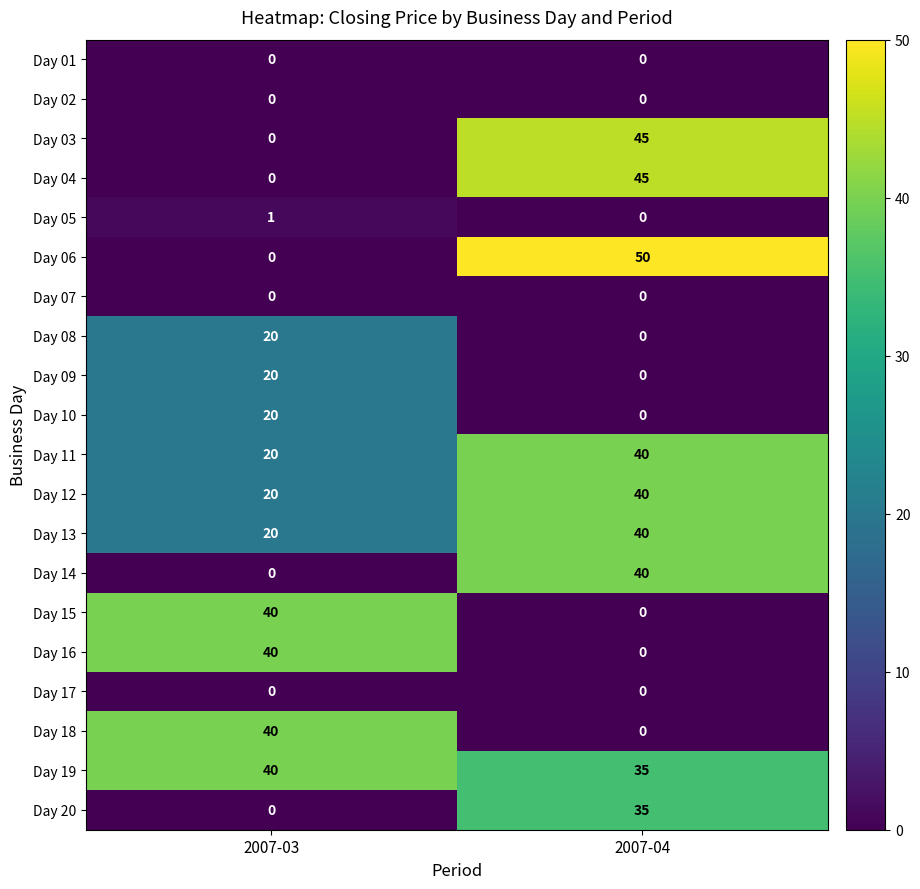

The value of Day 06 at 2007-04 is 50. True or false?

True